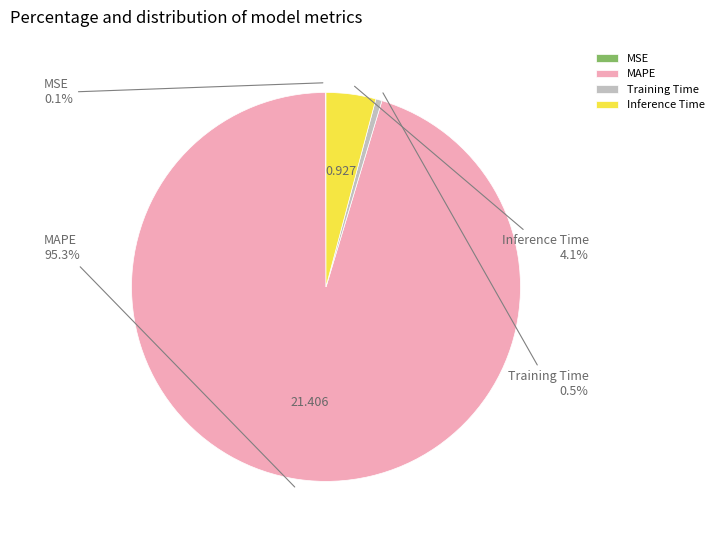

Which has a higher value, MAPE or Inference Time?

MAPE